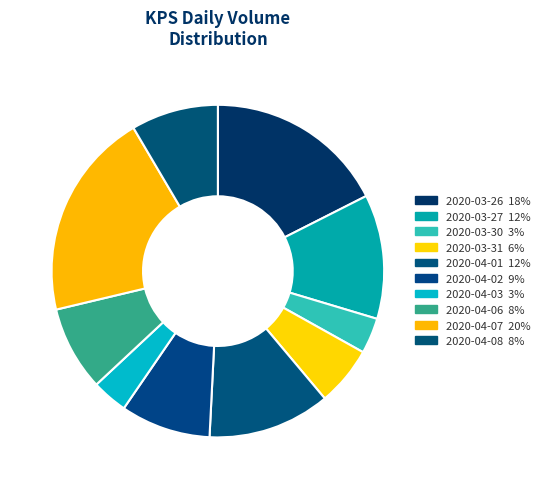

The 2020-03-27 slice represents 1% of the pie. True or false?

False